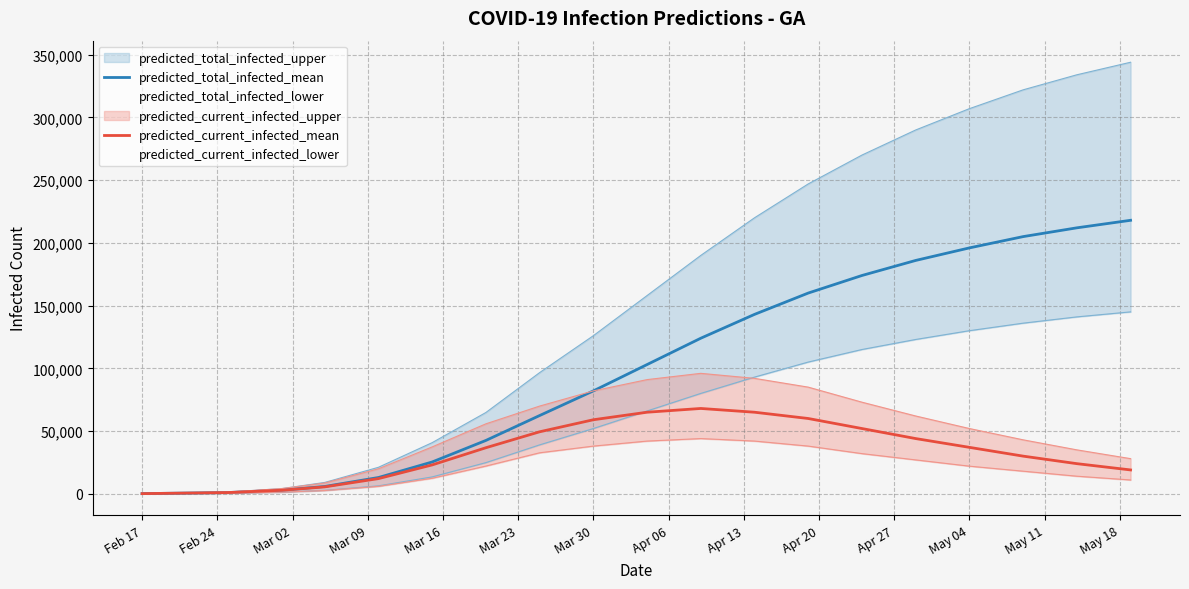

List the series in order of their peak value, highest first.

predicted_total_infected_mean, predicted_current_infected_mean